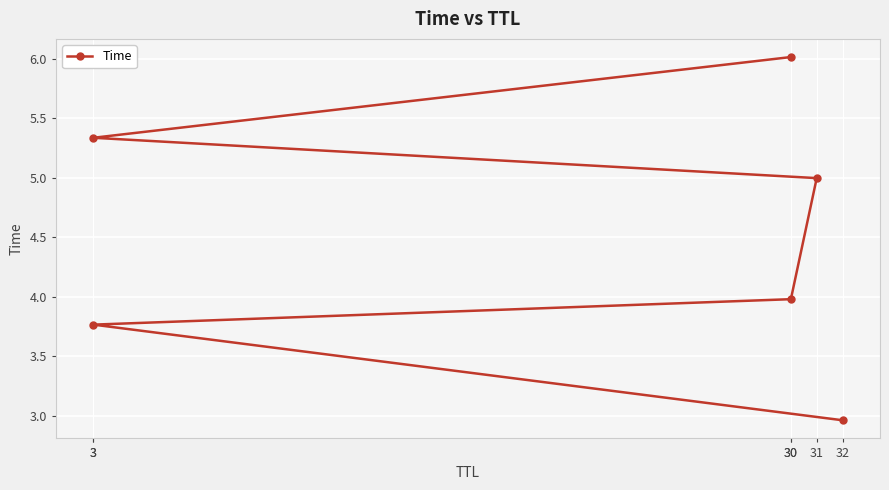

Where is the data nearest to the value 4?

30